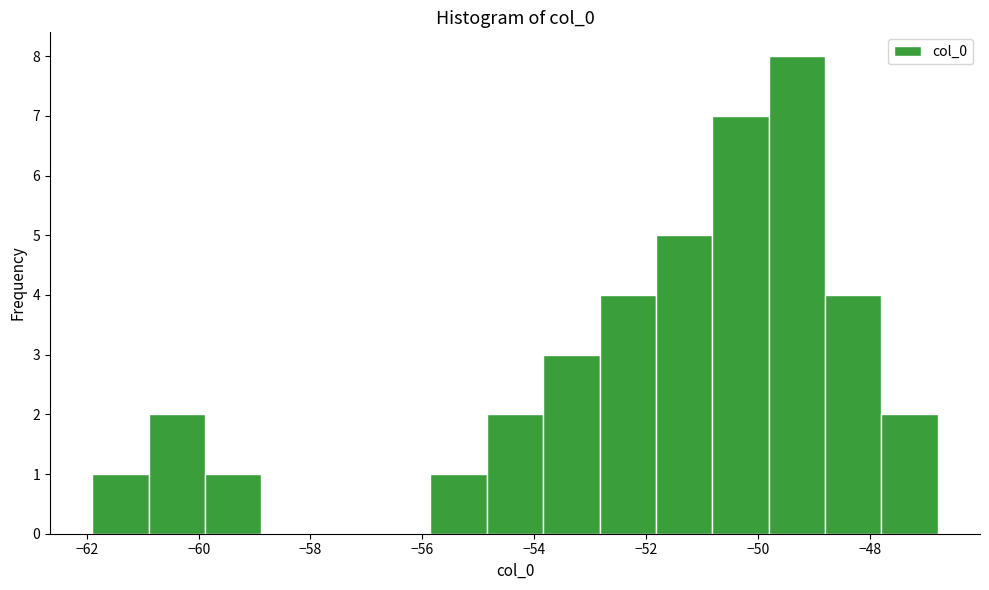

Reading left to right, transcribe this chart: for each bar, give the range it covers on the x-axis and its height. Neither the bar edges nor the heights are printed on the chart, so give them approximately, as read against the axes.

-62.0 to -60.8: 1
-60.8 to -59.8: 2
-59.8 to -58.8: 1
-58.8 to -57.8: 0
-57.8 to -56.8: 0
-56.8 to -55.8: 0
-55.8 to -54.8: 1
-54.8 to -53.8: 2
-53.8 to -52.8: 3
-52.8 to -51.8: 4
-51.8 to -50.8: 5
-50.8 to -49.8: 7
-49.8 to -48.8: 8
-48.8 to -47.8: 4
-47.8 to -46.8: 2